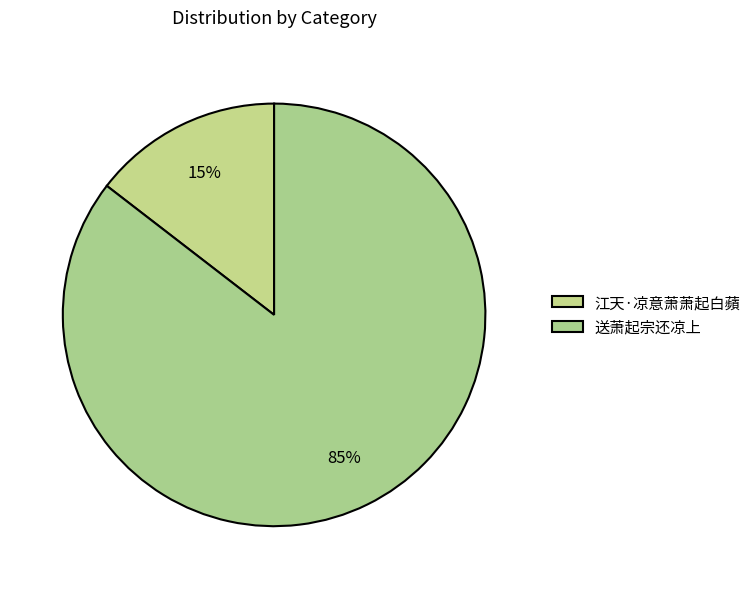

To the nearest percent, what is the difference between the largest and smallest slice percentages?

71%